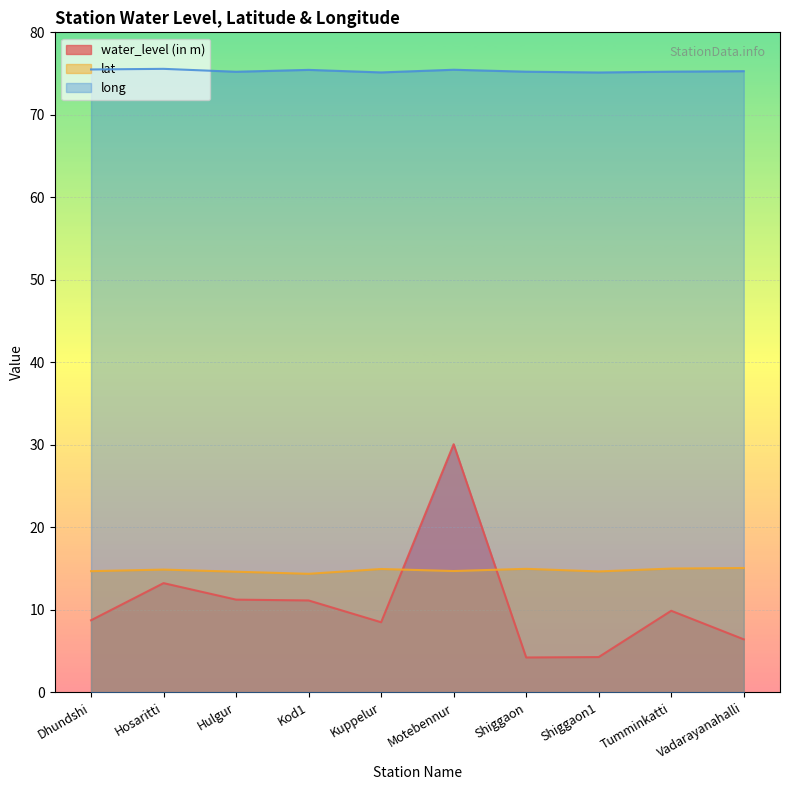

True or false: water_level (in m) has more than 0 interior local peaks.

True